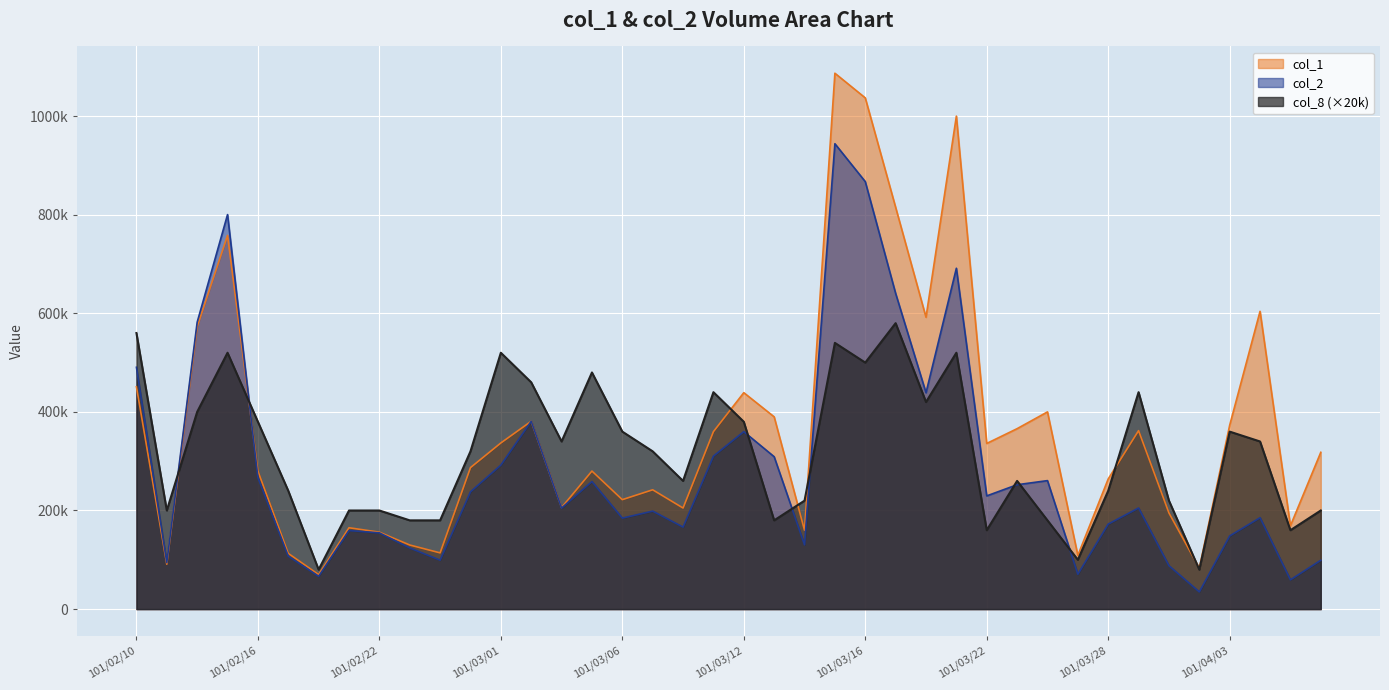

Reading left to right, list all the values displayed in this chart.

col_1: 101/02/10=451000	101/02/13=91000	101/02/14=573000	101/02/15=758000	101/02/16=280000	101/02/17=113000	101/02/20=70000	101/02/21=165000	101/02/22=156000	101/02/23=130000	101/02/24=114000	101/02/29=287000	101/03/01=337000	101/03/02=381000	101/03/03=206000	101/03/05=280000	101/03/06=222000	101/03/07=242000	101/03/08=205000	101/03/09=360000	101/03/12=439000	101/03/13=390000	101/03/14=160000	101/03/15=1087000	101/03/16=1037000	101/03/19=815000	101/03/20=592000	101/03/21=1000000	101/03/22=336000	101/03/23=366000	101/03/26=400000	101/03/27=109000	101/03/28=264000	101/03/29=362000	101/03/30=195000	101/04/02=83000	101/04/03=373000	101/04/05=604000	101/04/06=169000	101/04/09=318000
col_2: 101/02/10=490510	101/02/13=94240	101/02/14=581930	101/02/15=800250	101/02/16=266780	101/02/17=107440	101/02/20=66500	101/02/21=159300	101/02/22=154660	101/02/23=124000	101/02/24=99260	101/02/29=237910	101/03/01=292100	101/03/02=381030	101/03/03=204920	101/03/05=258730	101/03/06=184580	101/03/07=198740	101/03/08=166350	101/03/09=310300	101/03/12=359920	101/03/13=309100	101/03/14=130300	101/03/15=944000	101/03/16=867160	101/03/19=640370	101/03/20=438870	101/03/21=691400	101/03/22=229650	101/03/23=252280	101/03/26=260600	101/03/27=70710	101/03/28=172450	101/03/29=205110	101/03/30=88040	101/04/02=34860	101/04/03=148370	101/04/05=185420	101/04/06=59380	101/04/09=99070
col_8: 101/02/10=560000	101/02/13=200000	101/02/14=400000	101/02/15=520000	101/02/16=380000	101/02/17=240000	101/02/20=80000	101/02/21=200000	101/02/22=200000	101/02/23=180000	101/02/24=180000	101/02/29=320000	101/03/01=520000	101/03/02=460000	101/03/03=340000	101/03/05=480000	101/03/06=360000	101/03/07=320000	101/03/08=260000	101/03/09=440000	101/03/12=380000	101/03/13=180000	101/03/14=220000	101/03/15=540000	101/03/16=500000	101/03/19=580000	101/03/20=420000	101/03/21=520000	101/03/22=160000	101/03/23=260000	101/03/26=180000	101/03/27=100000	101/03/28=240000	101/03/29=440000	101/03/30=220000	101/04/02=80000	101/04/03=360000	101/04/05=340000	101/04/06=160000	101/04/09=200000